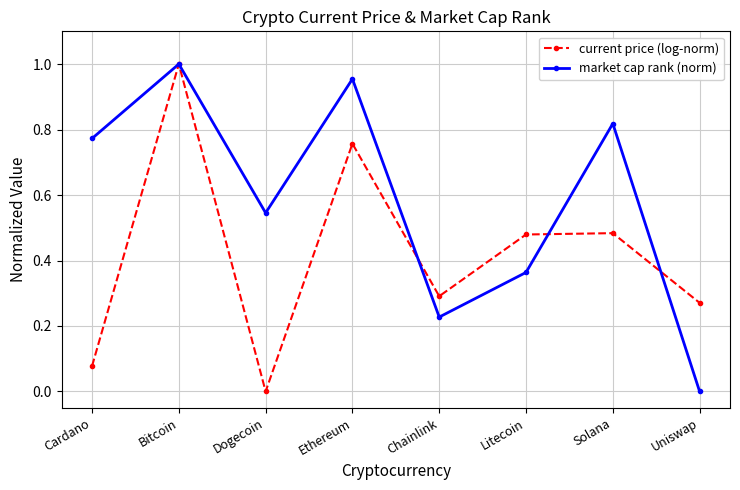

Which category has the lowest value in the market cap rank (norm) series?

Uniswap